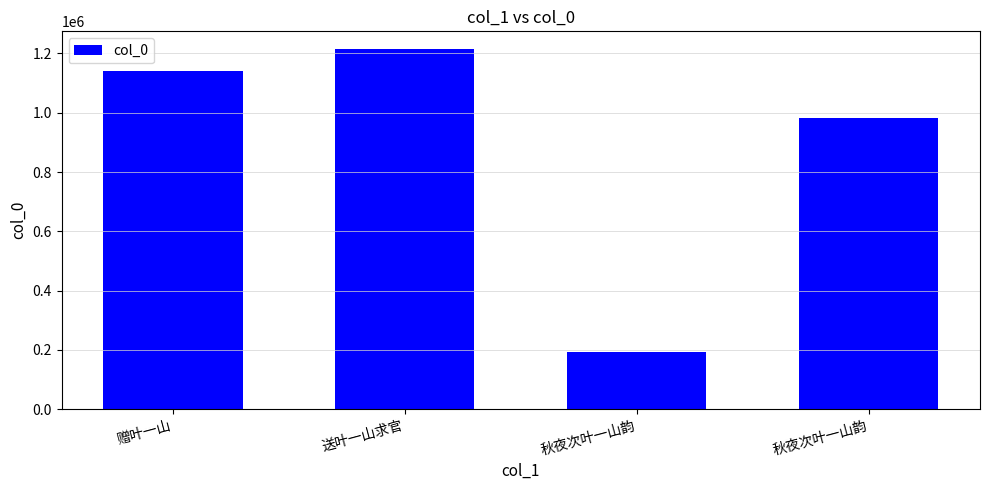

Are the bars horizontal?

No